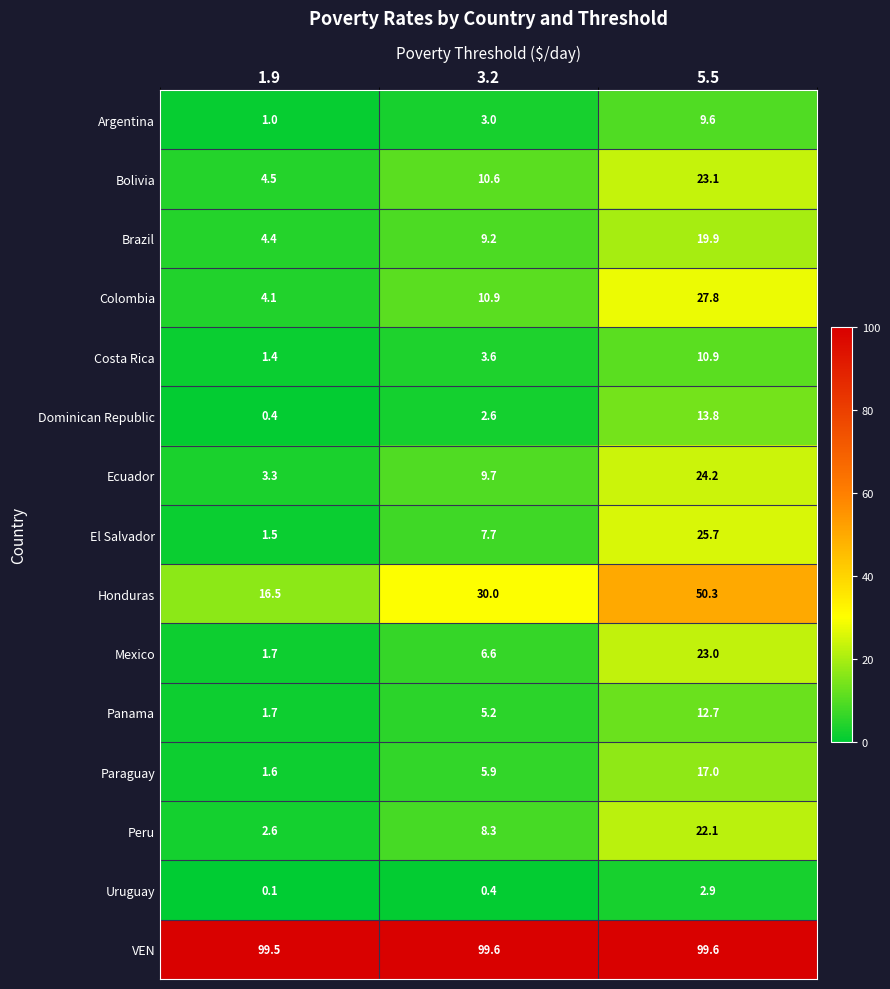

Which series changed the most between 3.2 and 5.5?

Honduras